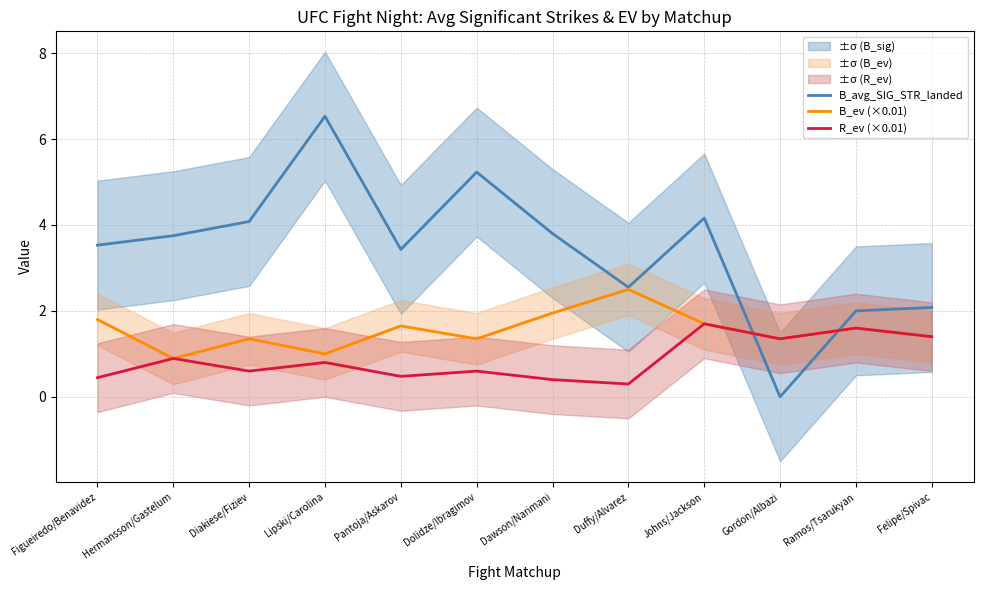

Does the chart have visible grid lines?

Yes